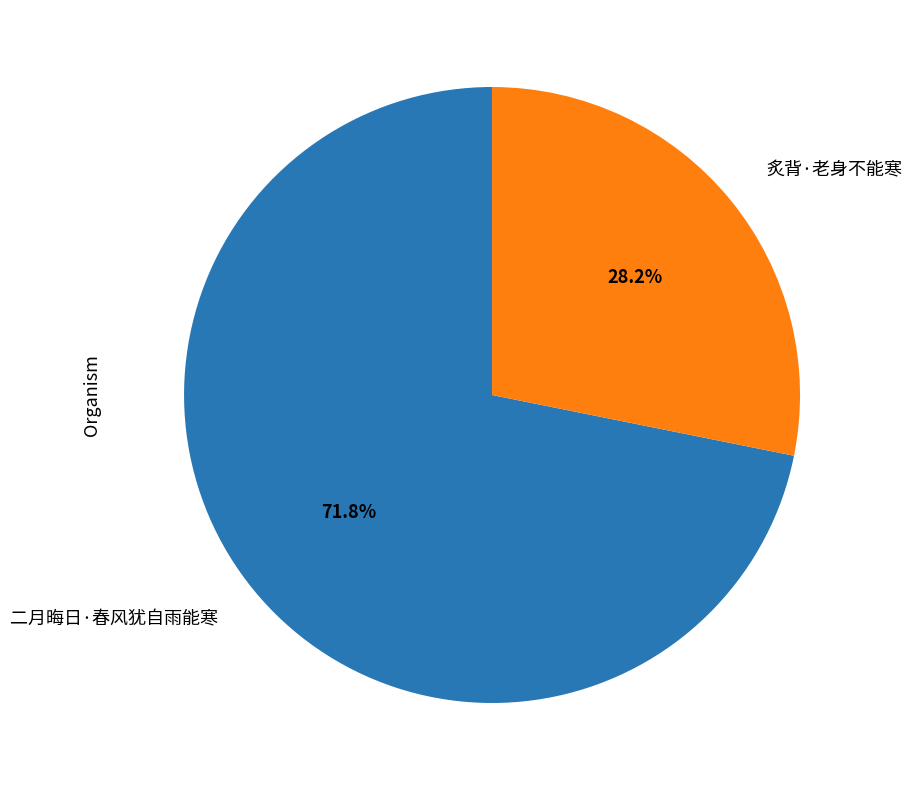

What percentage do 炙背·老身不能寒 and 二月晦日·春风犹自雨能寒 together represent?

100.0%